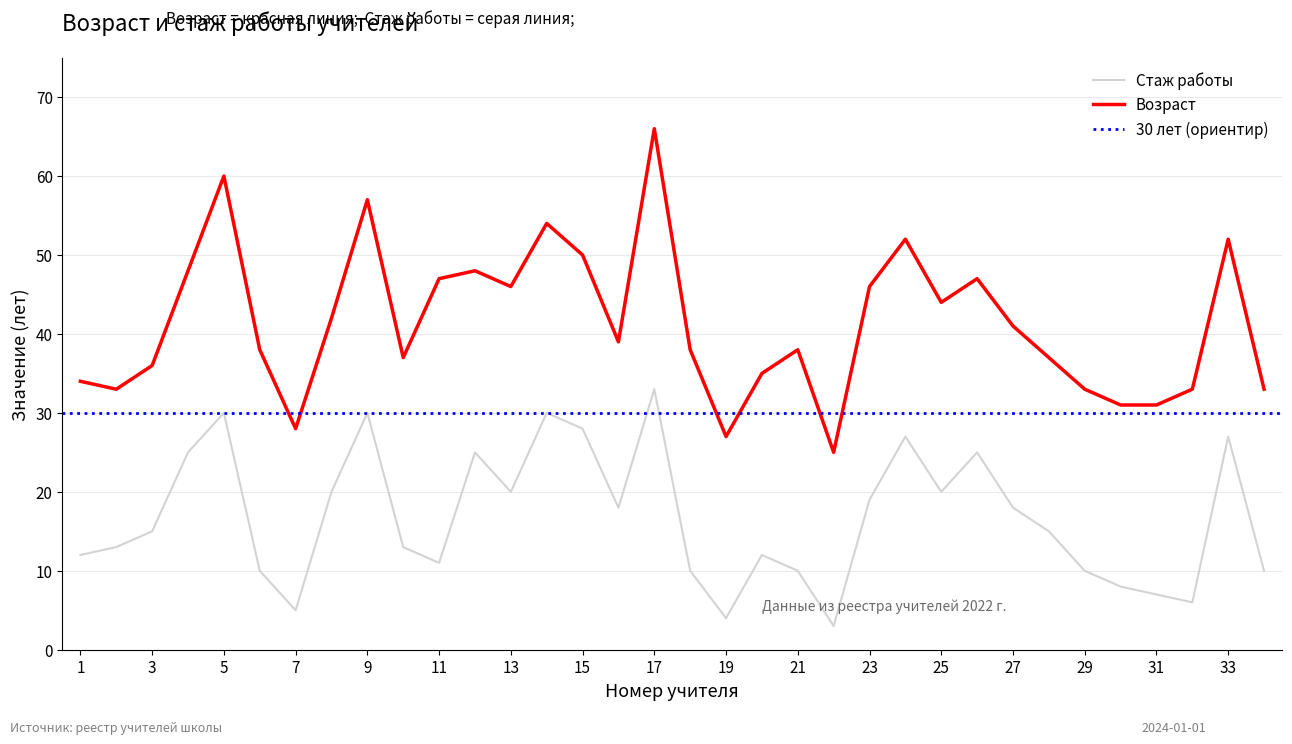

Which series changed the most between 6 and 20?

Возраст